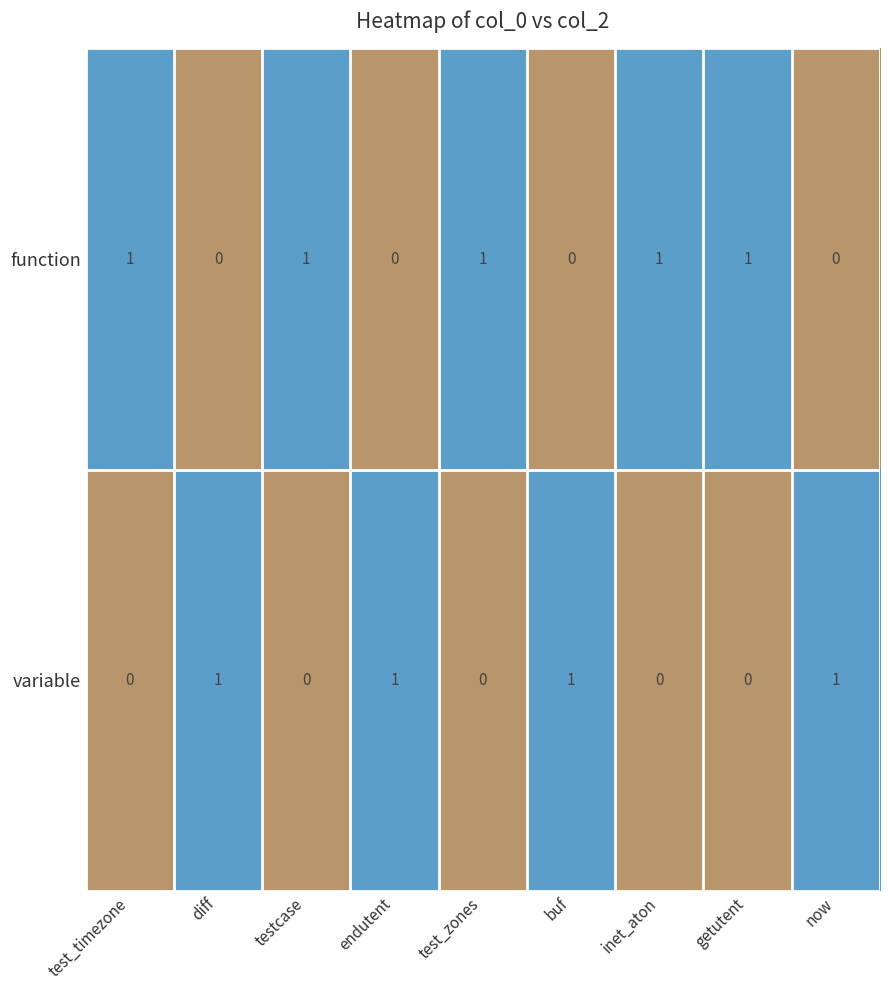

Rank the series at getutent from highest to lowest value.

function, variable